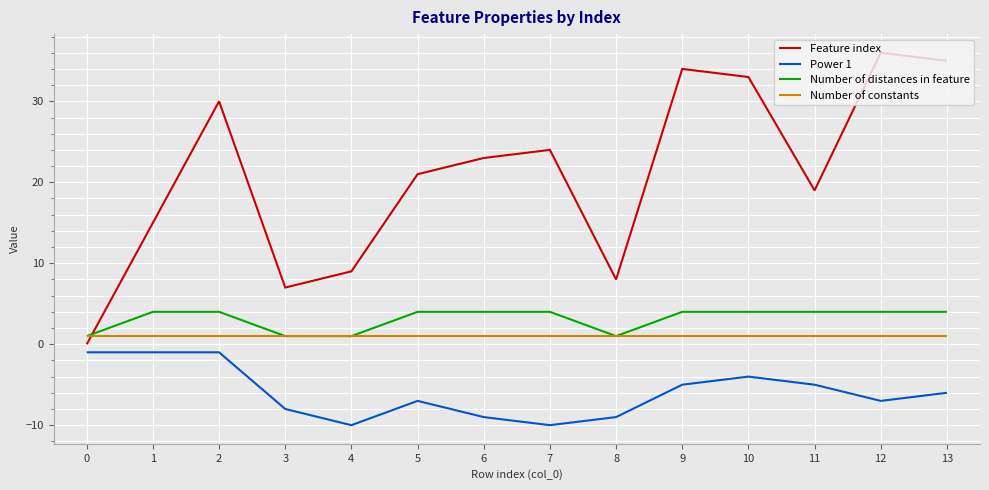

Is it true that Power 1 equals -13 at 3?

False